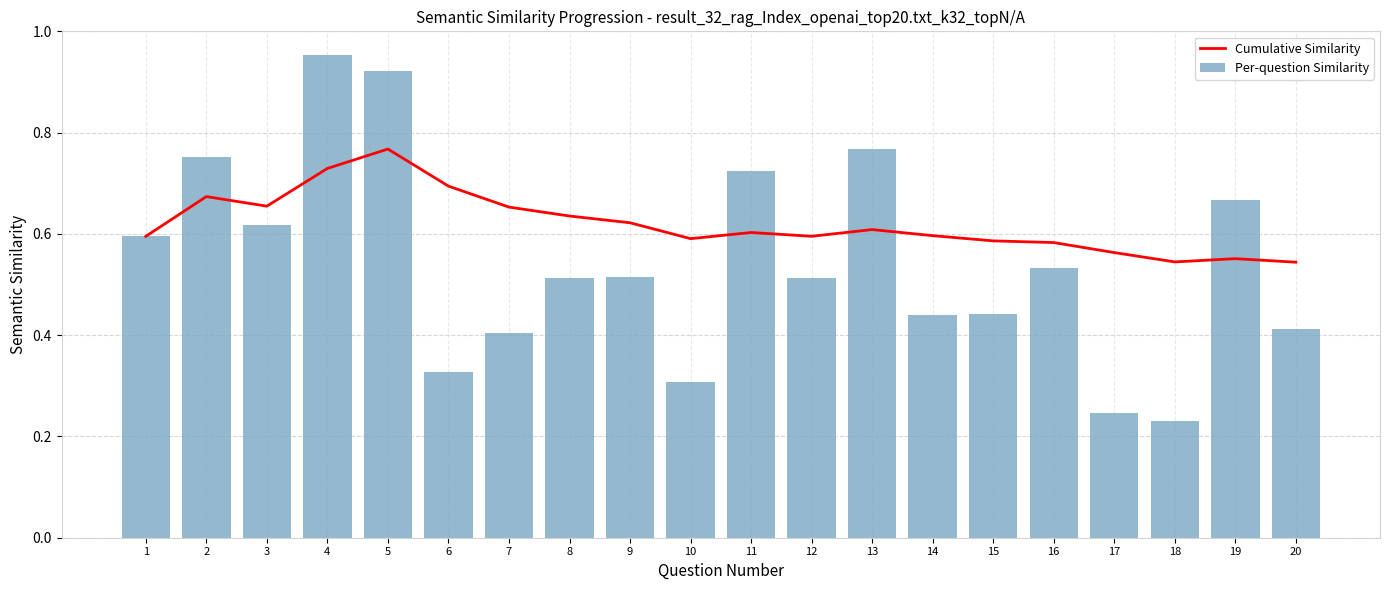

Rank the categories by Cumulative Similarity value from lowest to highest.

20, 18, 19, 17, 16, 15, 10, 1, 12, 14, 11, 13, 9, 8, 7, 3, 2, 6, 4, 5